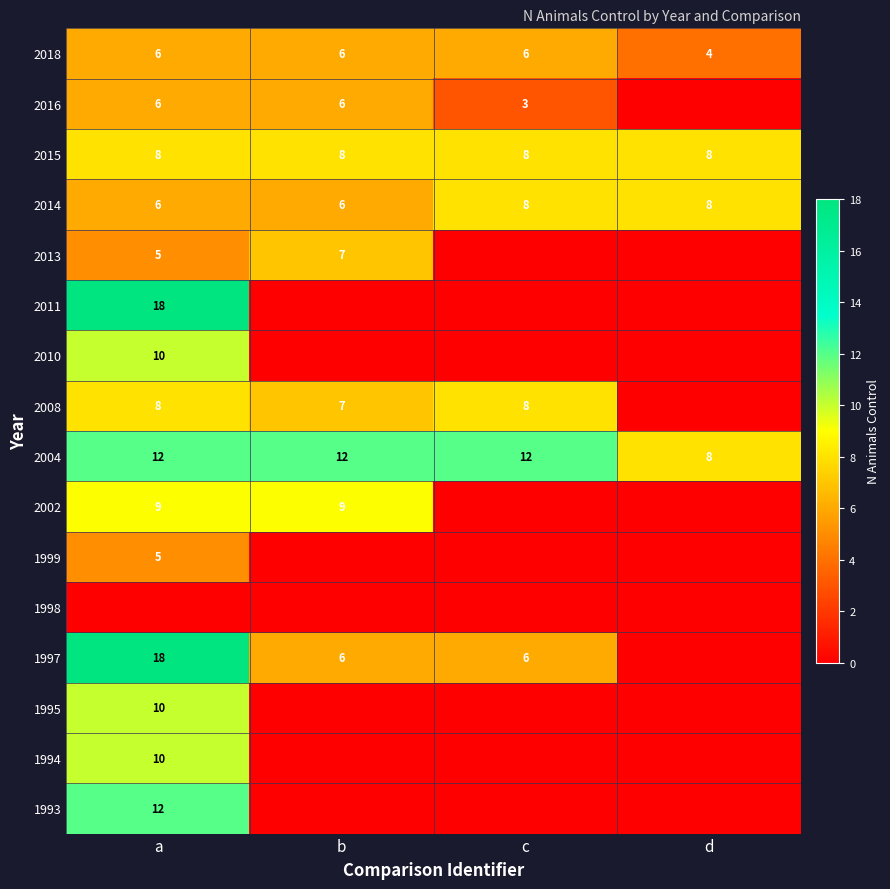

What is the average value of the 2014 series?

7